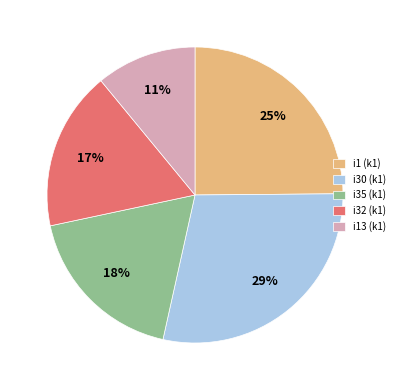

To the nearest percent, what is the average slice percentage?

20%